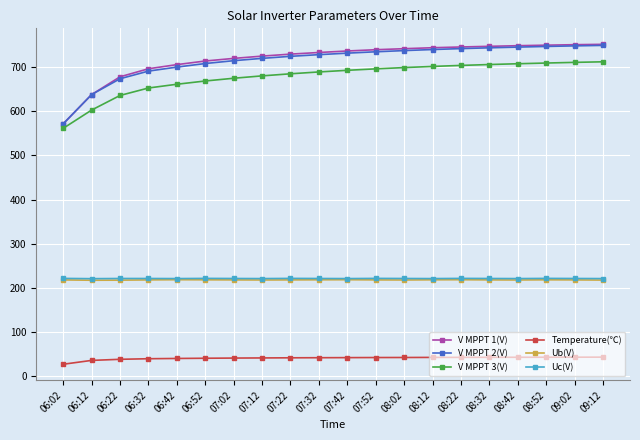

The Temperature(℃) series shows 72.0 at 07:32. True or false?

False